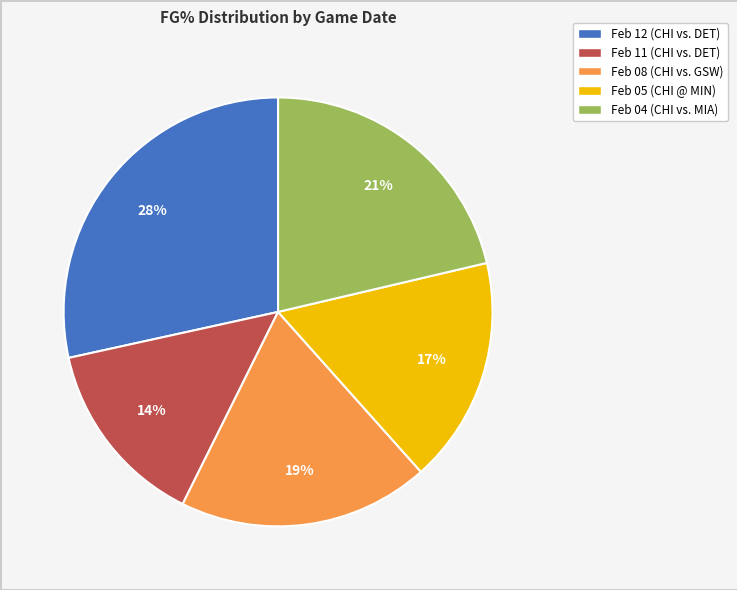

What is the smallest slice in the pie chart?

Feb 11 (CHI vs. DET)